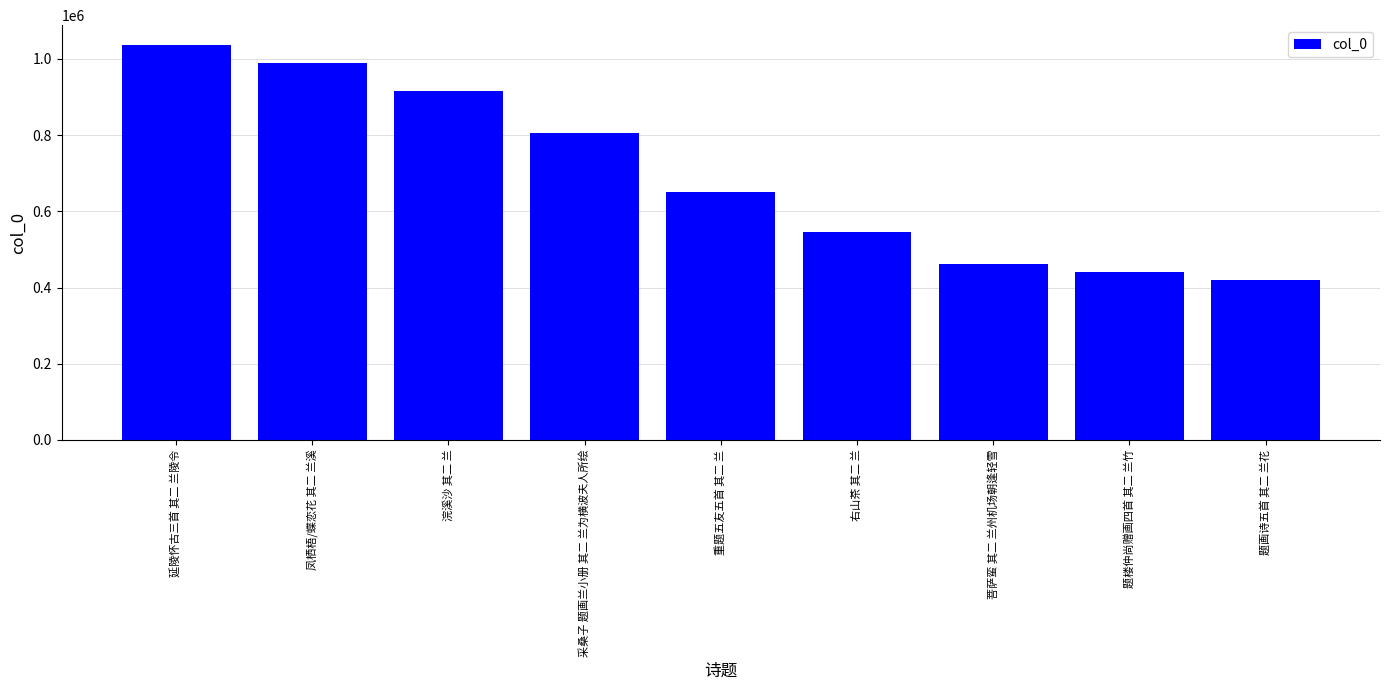

What is the difference between the second highest and minimum values?

569238